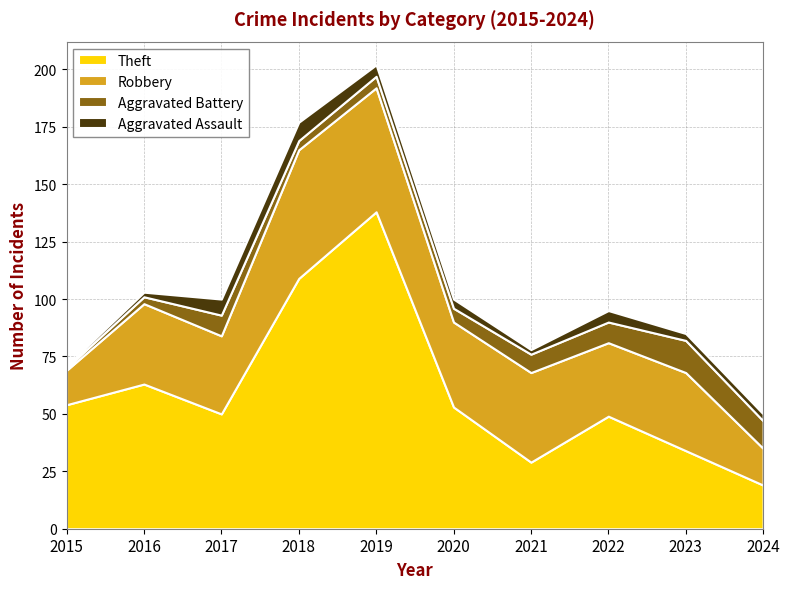

Reading left to right, extract all data points from this chart.

Theft: 54	63	50	109	138	53	29	49	34	19
Robbery: 15	35	34	56	54	37	39	32	34	16
Aggravated Battery: 1	3	9	4	5	6	8	9	14	12
Aggravated Assault: 1	2	7	8	5	4	2	5	3	3